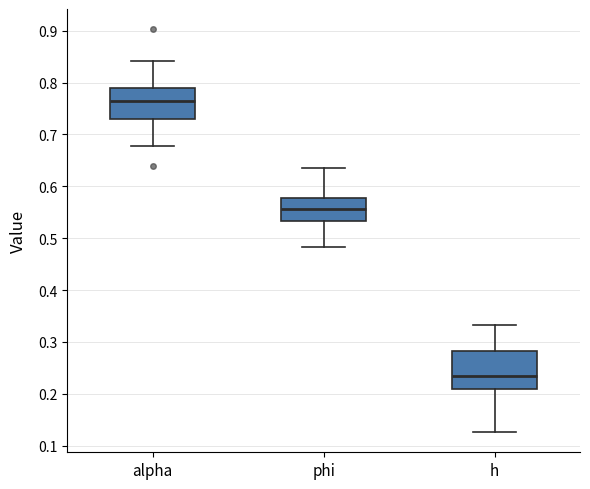

Reading left to right, transcribe this box plot: for each box, give where its median line is, the range the box spans, and where its two whiskers end, as read against the y-axis. The values are not printed on the chart, so give them approximately, as read against the axis.

alpha: median 0.76, box 0.73 to 0.79, whiskers 0.68 to 0.84
phi: median 0.56, box 0.53 to 0.58, whiskers 0.48 to 0.63
h: median 0.23, box 0.21 to 0.28, whiskers 0.13 to 0.33